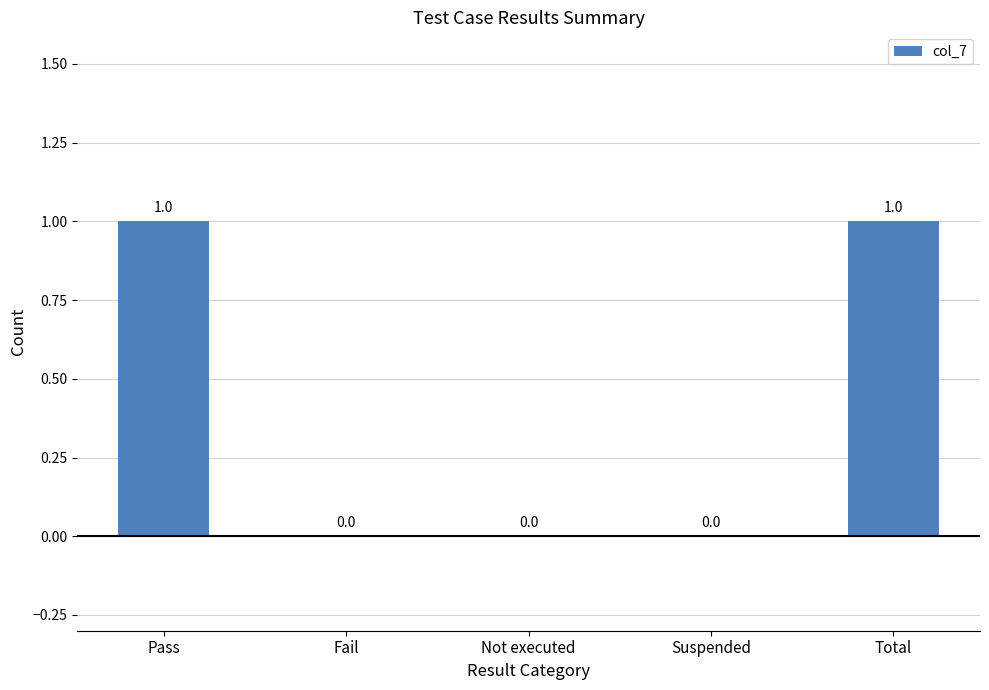

Reading left to right, extract all data points from this chart.

1	0	0	0	1